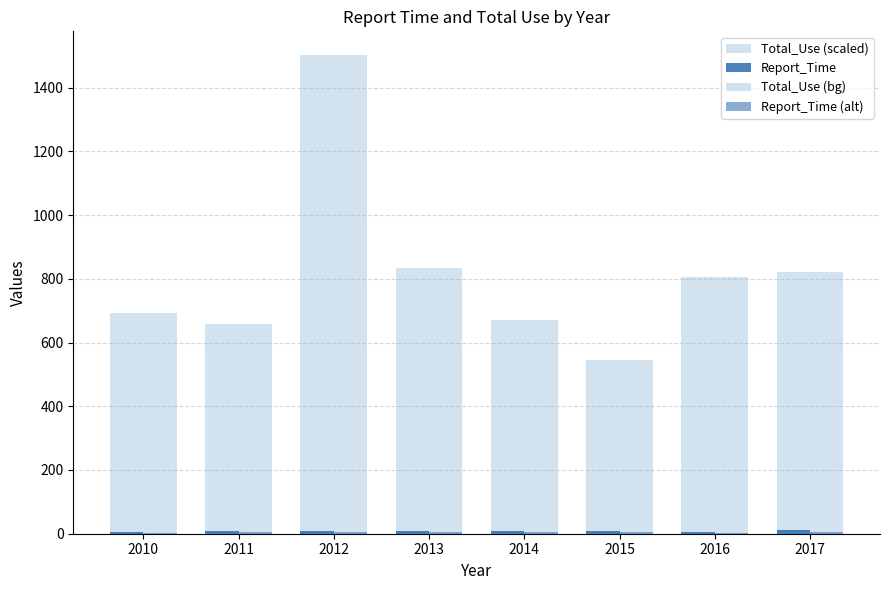

Which category has the lowest value across all series?

2010